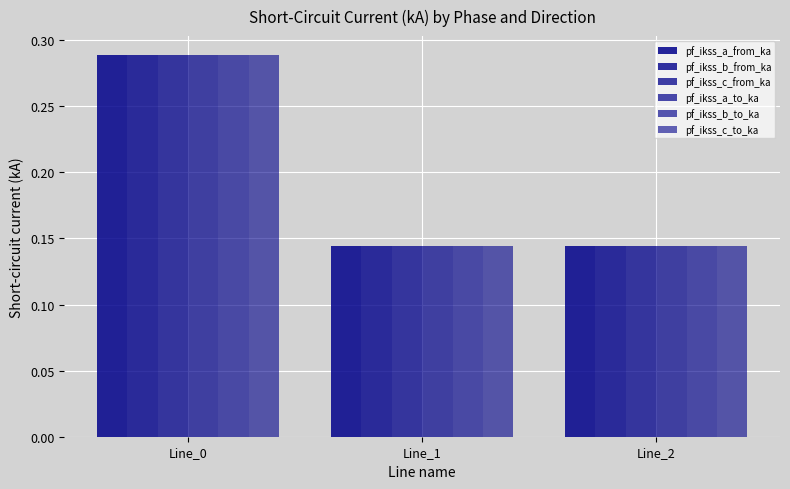

True or false: pf_ikss_c_to_ka has a value of 0.1 at Line_0.

False